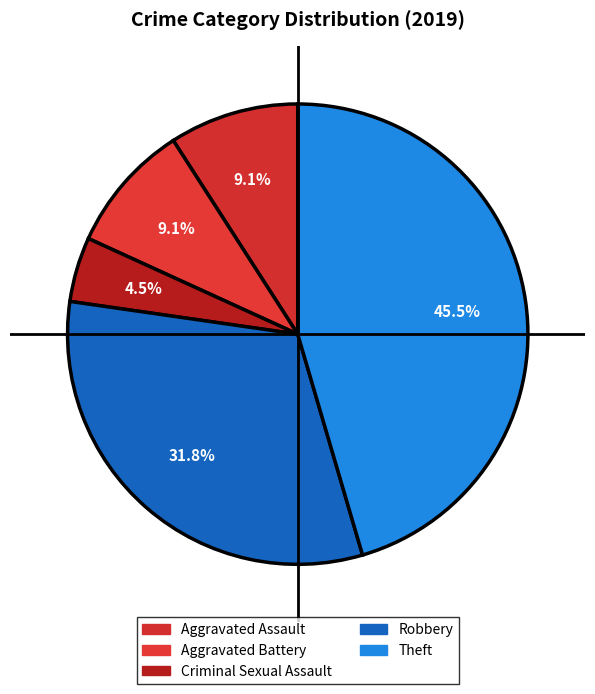

To the nearest percent, what is the combined percentage of Aggravated Battery and Theft?

55%